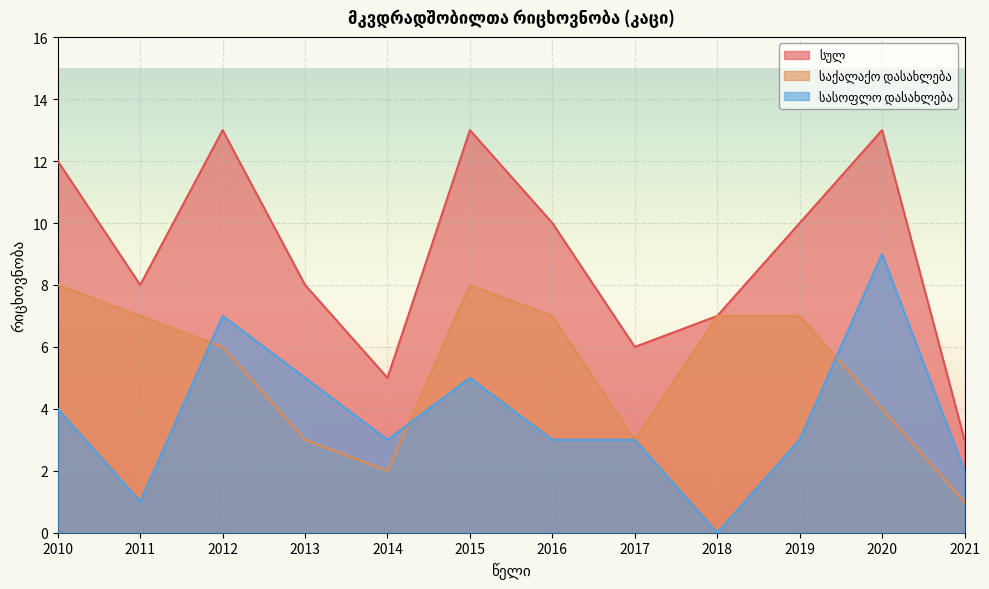

At which category is the sum across all series the highest?

2012